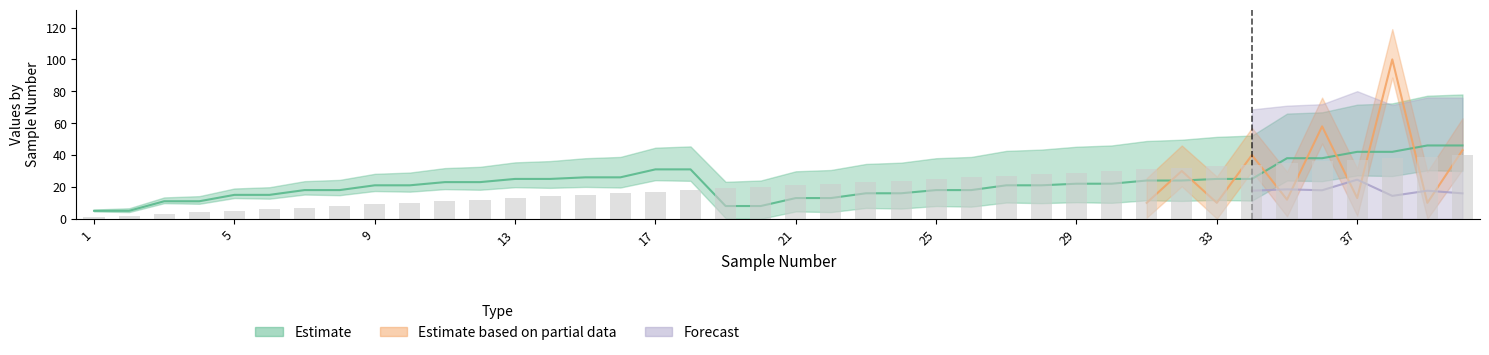

What is the difference between the highest and lowest values at 25?

7